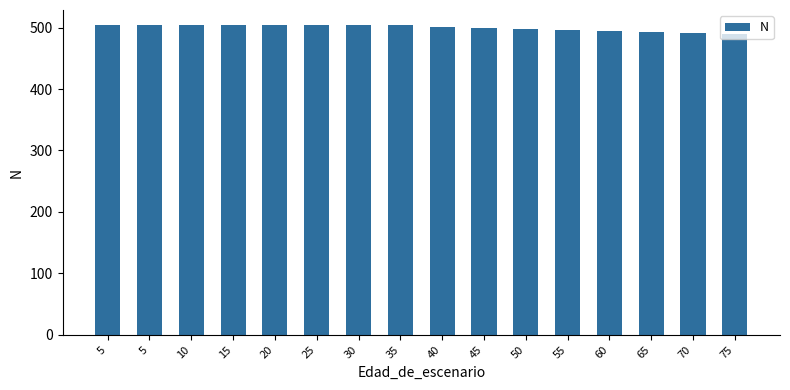

List the labels in order of value, largest first.

5, 5, 10, 15, 20, 25, 30, 35, 40, 45, 50, 55, 60, 65, 70, 75